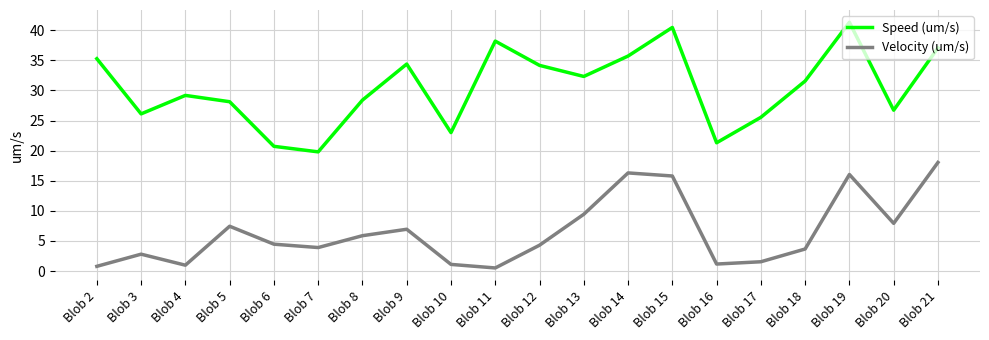

What is the difference between the Velocity (um/s) values at Blob 15 and Blob 12?

11.5